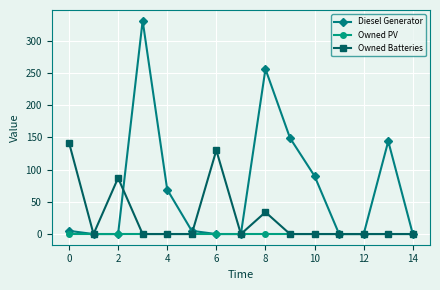

List the series in order of their peak value, highest first.

Diesel Generator, Owned Batteries, Owned PV